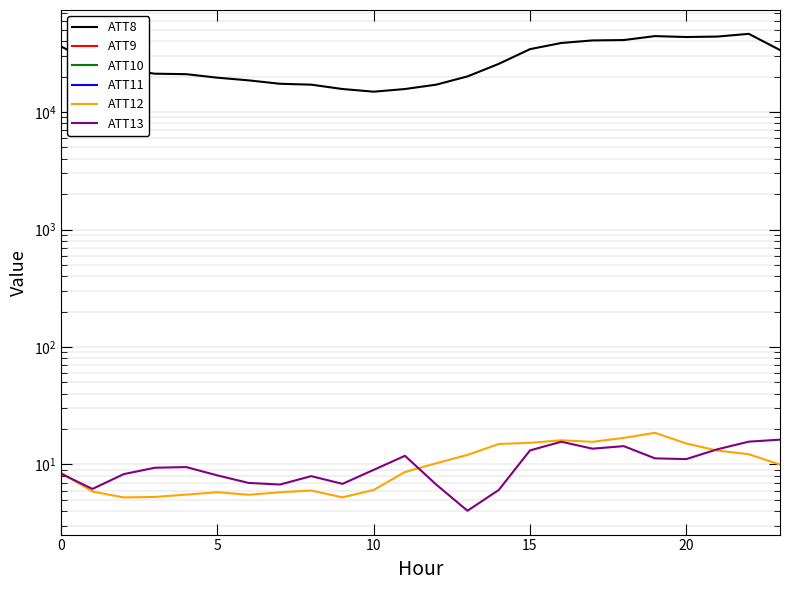

Rank the series by their maximum value, from highest to lowest.

ATT8, ATT9, ATT10, ATT11, ATT12, ATT13